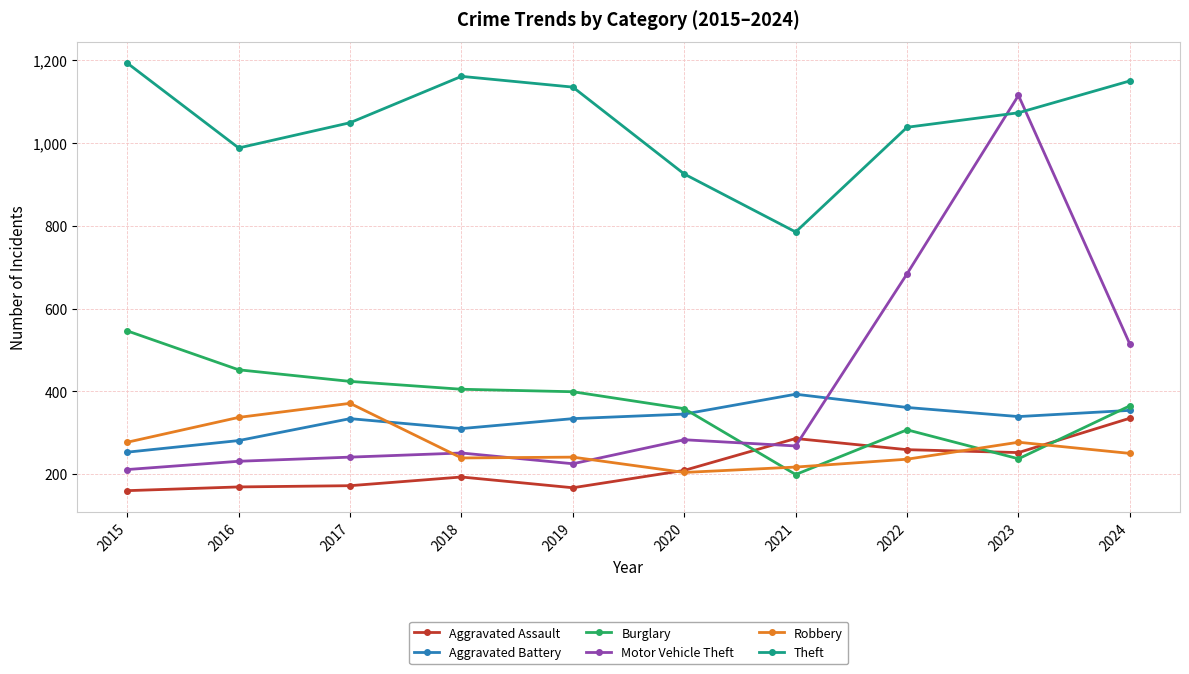

What is the difference between the second highest and minimum values in the Robbery series?

133